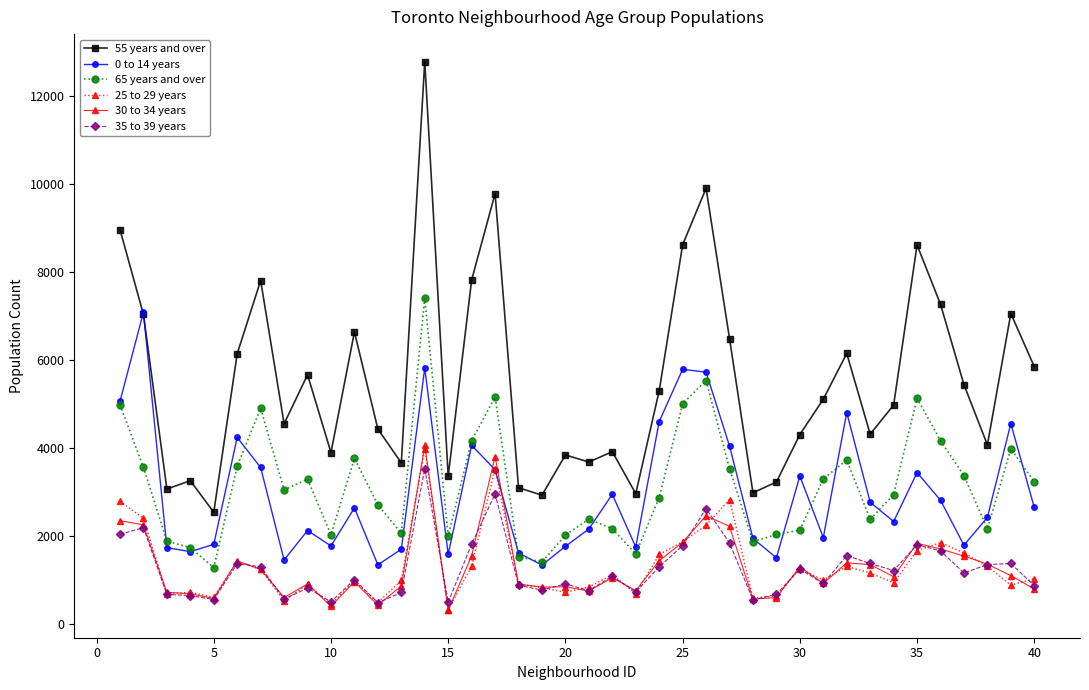

What is the smallest value displayed?

305